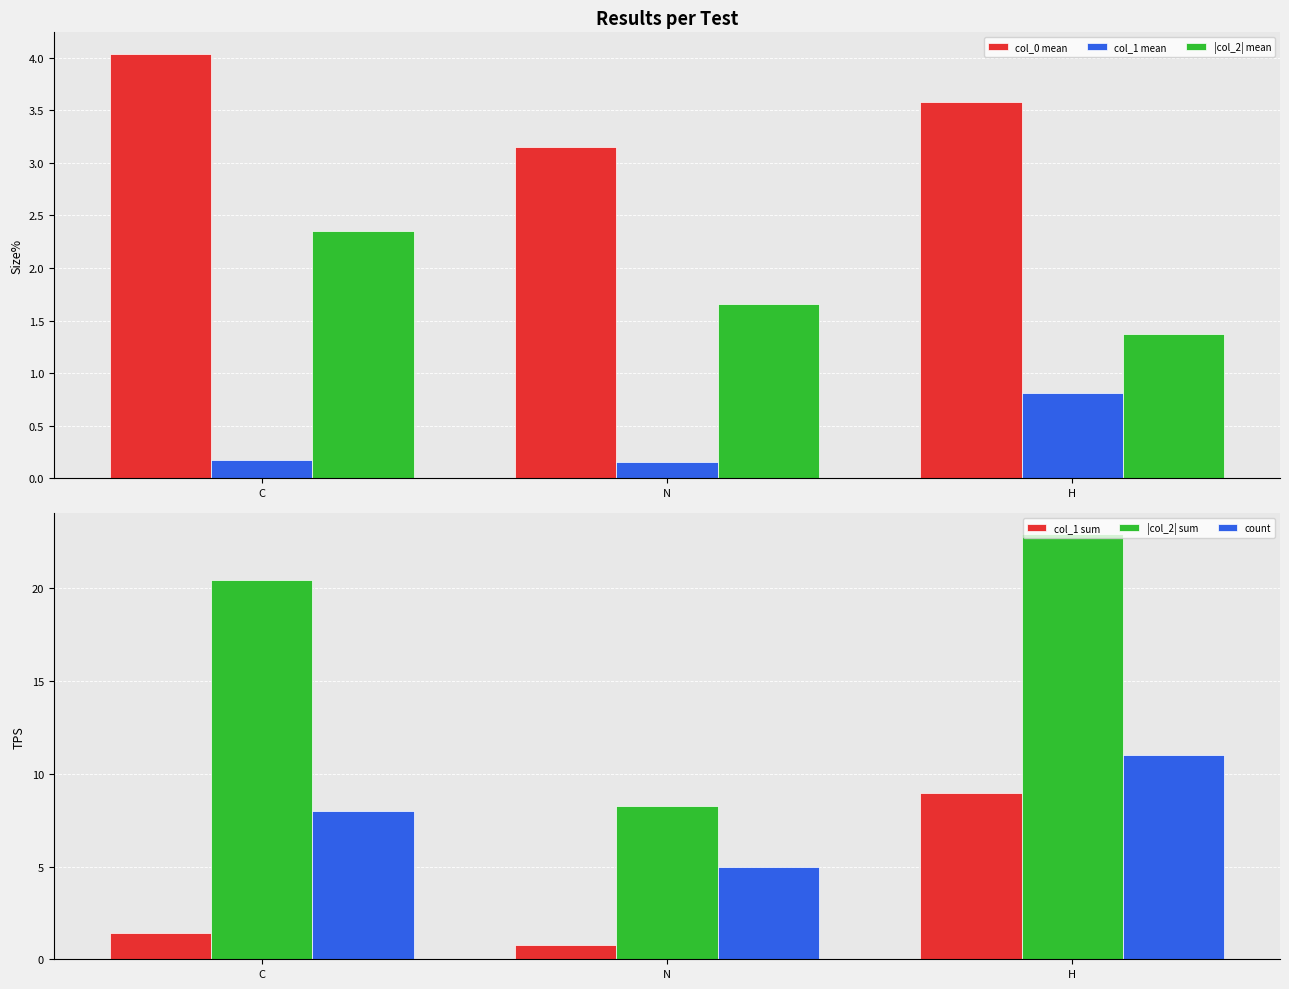

Are the bars grouped side by side (vs. stacked)?

Yes